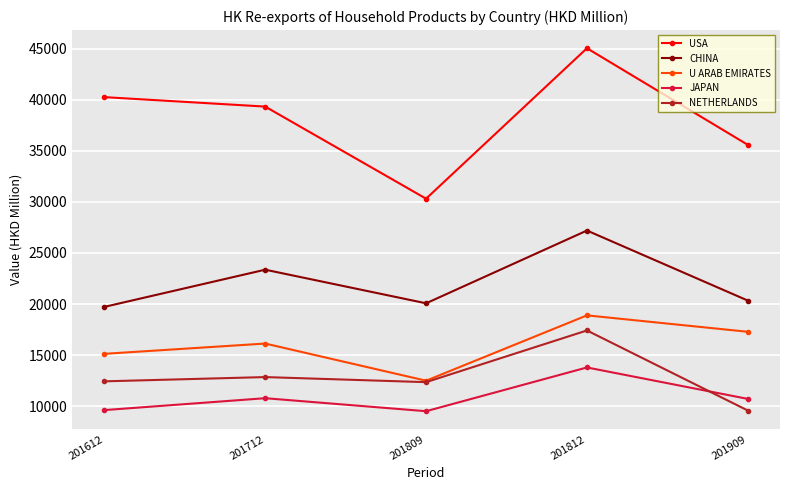

At which category does USA reach its first local valley?

201809